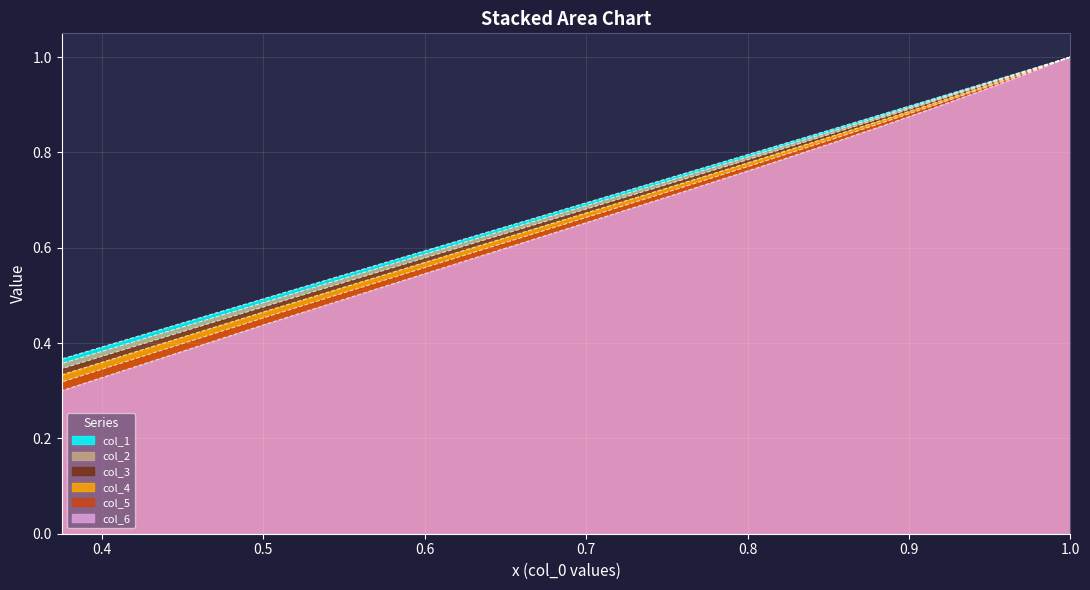

How many series are shown in this chart?

6